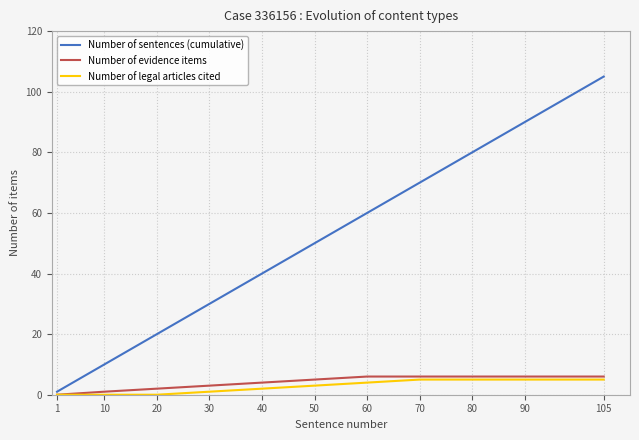

Rank the categories by Number of sentences (cumulative) value from lowest to highest.

1, 10, 20, 30, 40, 50, 60, 70, 80, 90, 105